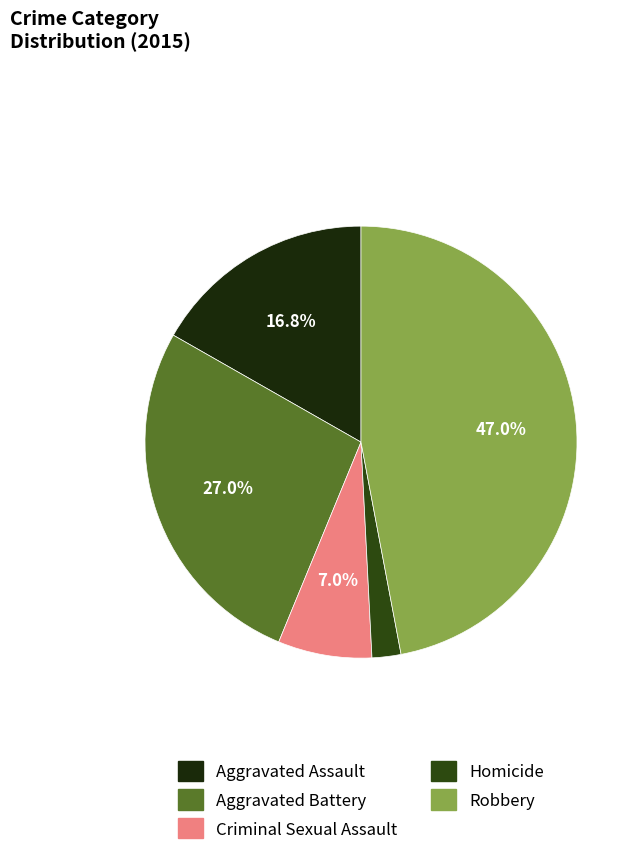

What is the largest slice in the pie chart?

Robbery